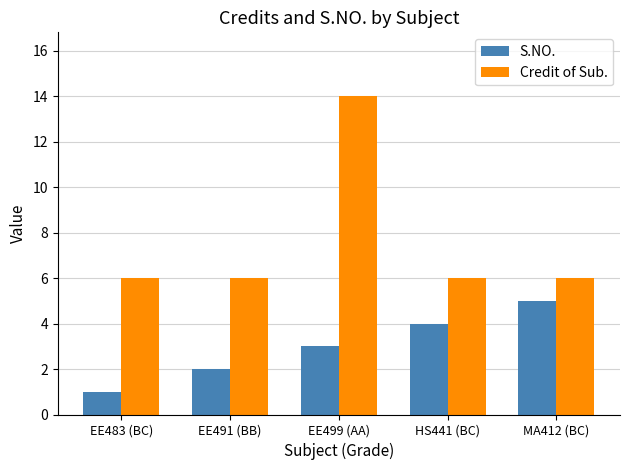

What value does the S.NO. series have at MA412 (BC)?

5